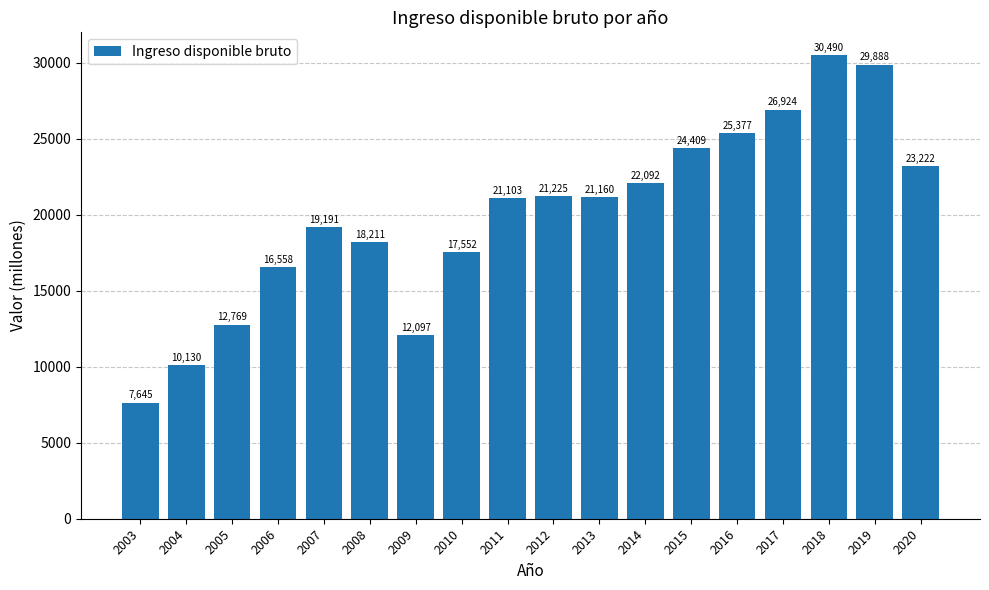

The chart shows a value of 10588 at 2007. True or false?

False